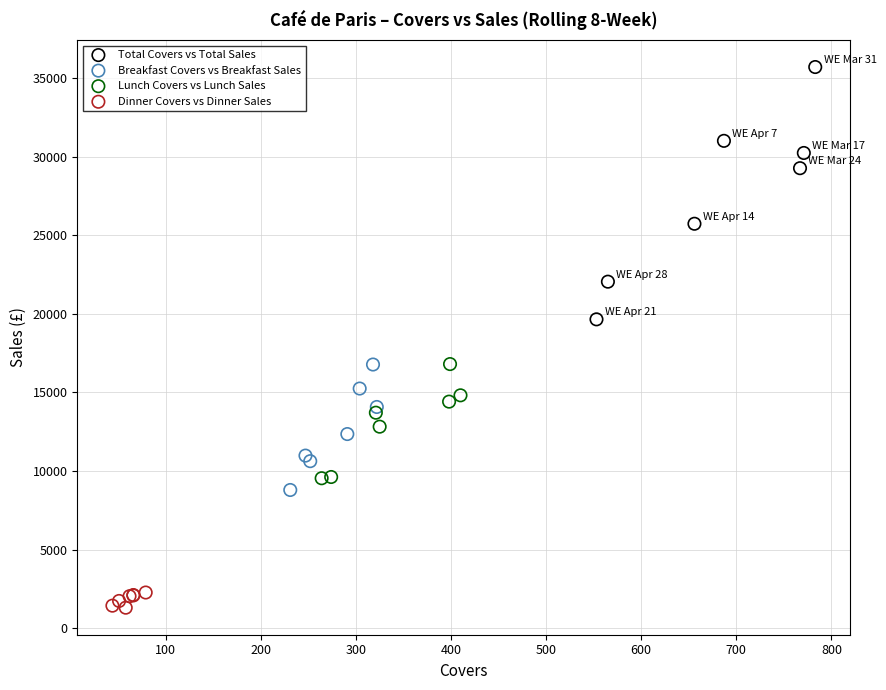

Which series reaches the minimum Y coordinate?

Dinner Covers vs Dinner Sales